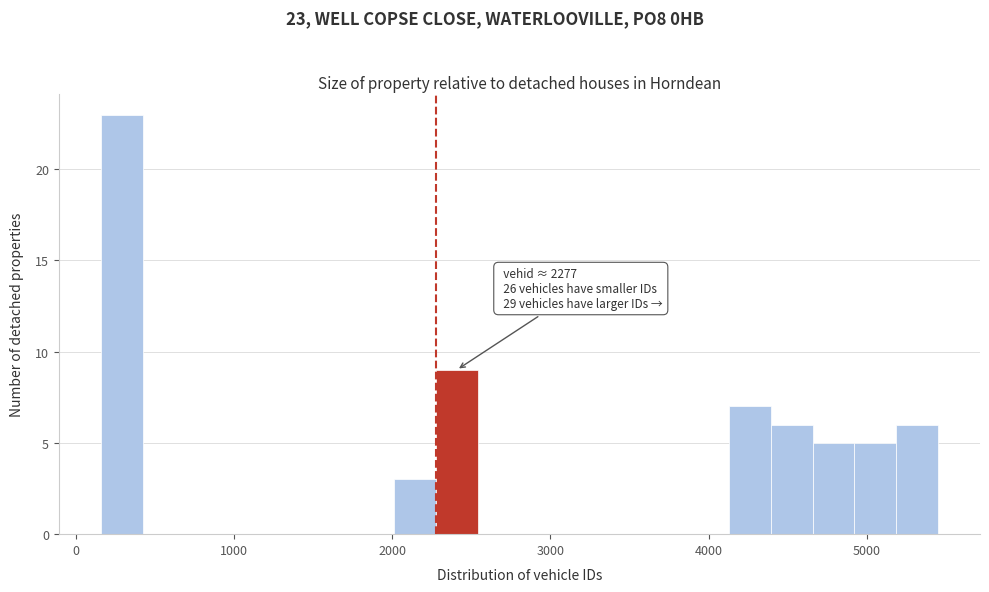

Read against the x-axis, roughly where is the centre of the tallest bar?

300